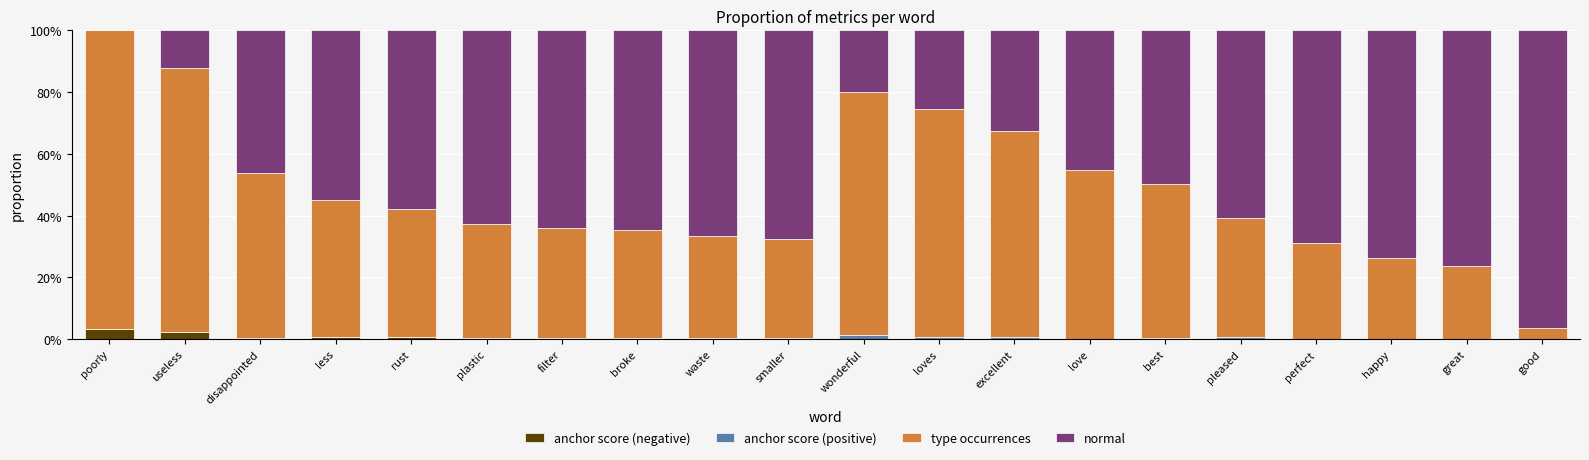

What are all the series names shown in the legend?

anchor score (negative), anchor score (positive), type occurrences, normal